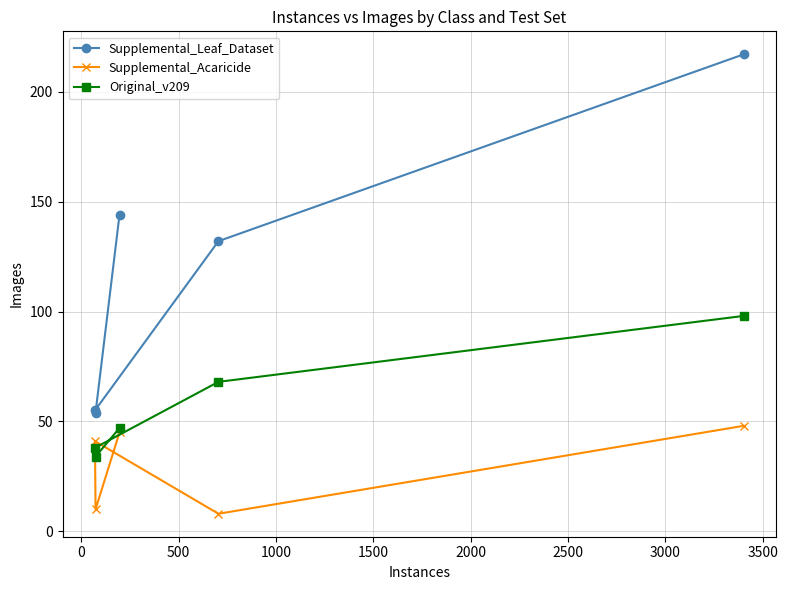

What is the sum of all Original_v209 values?

285